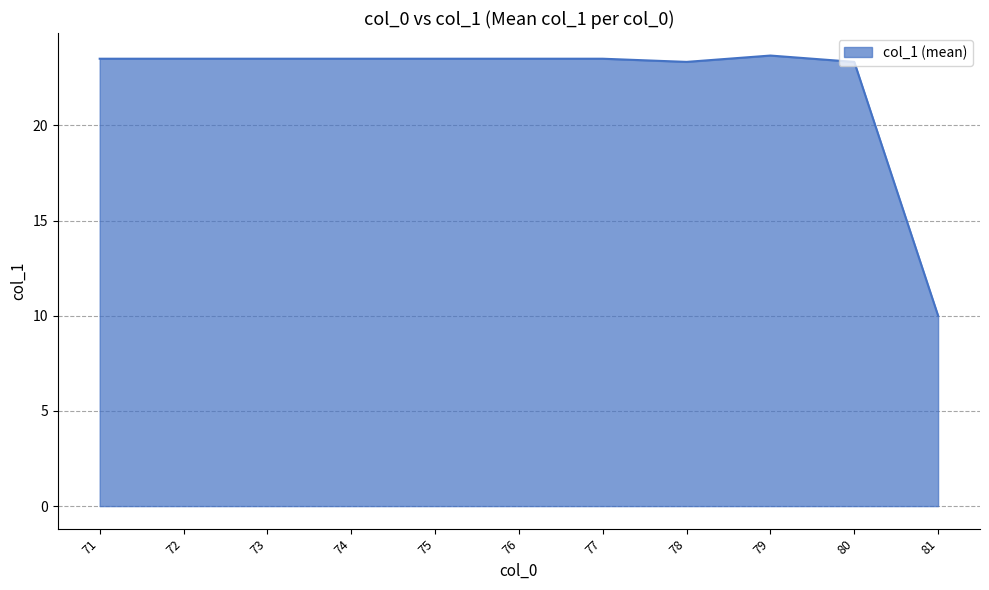

Which category has the lowest value across all series?

81